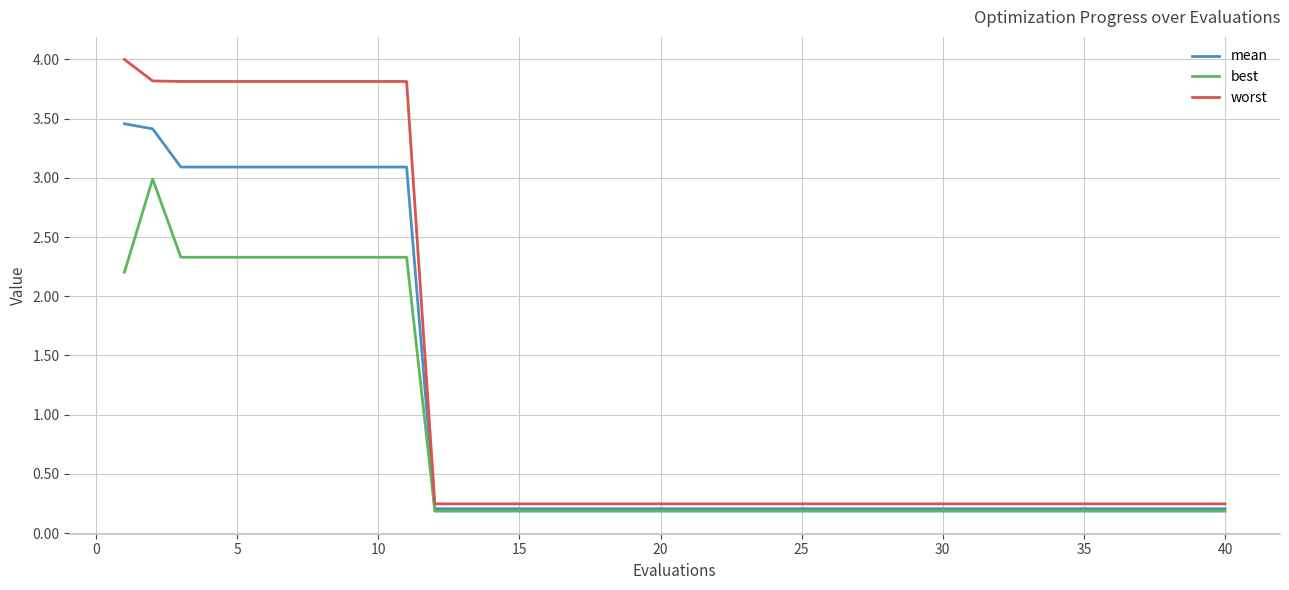

List the series in order of their peak value, highest first.

worst, mean, best